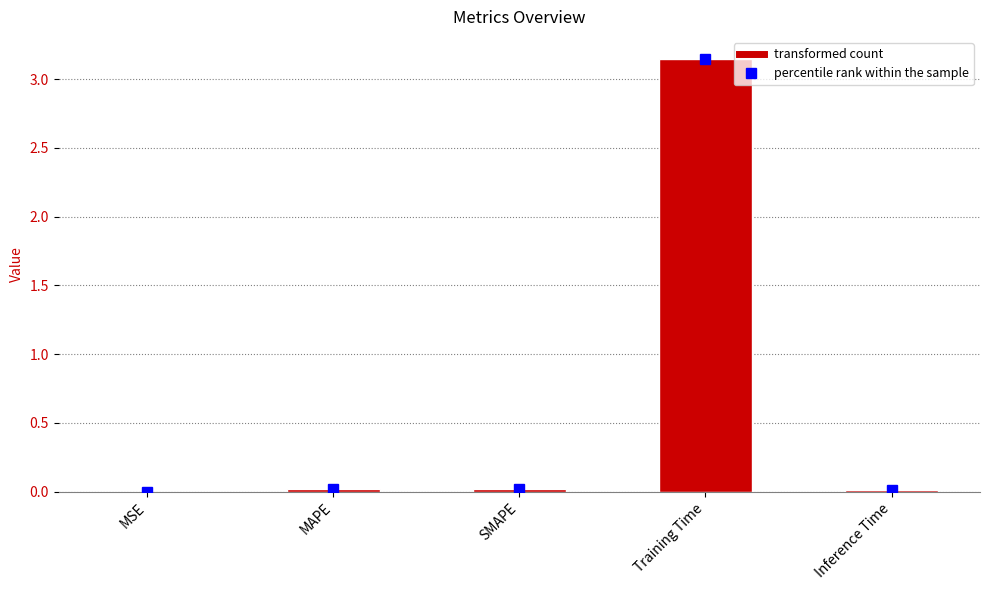

Between Training Time and MAPE, which is larger?

Training Time